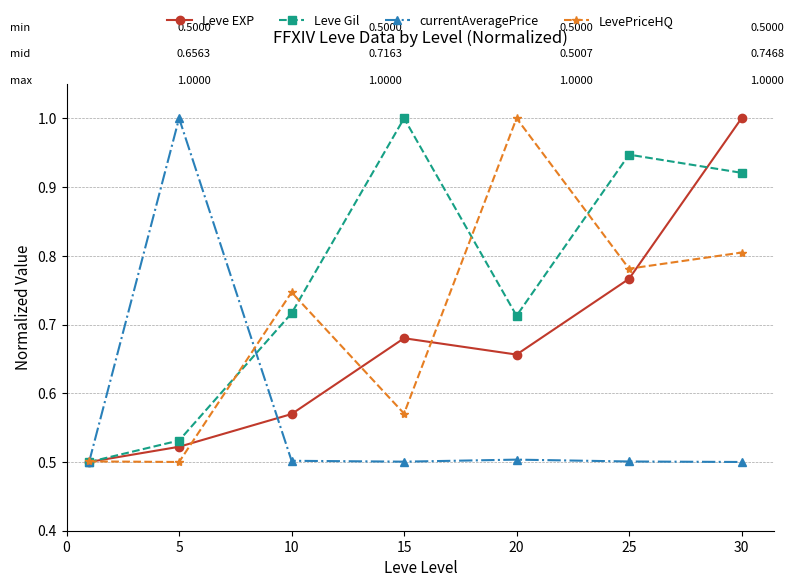

How many interior local peaks does the Leve Gil series have?

2